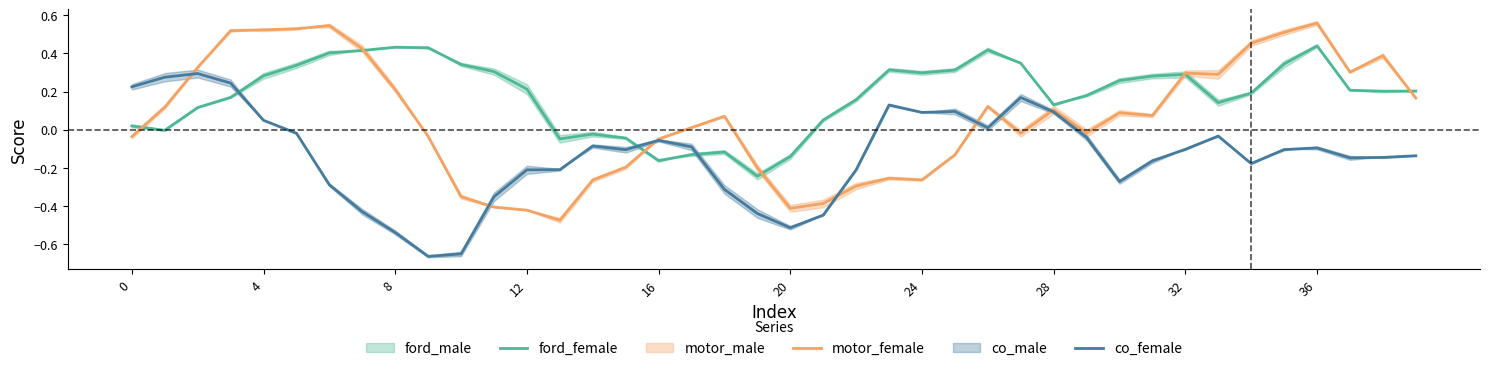

True or false: co_female has a value of 0.1 at 24.

True